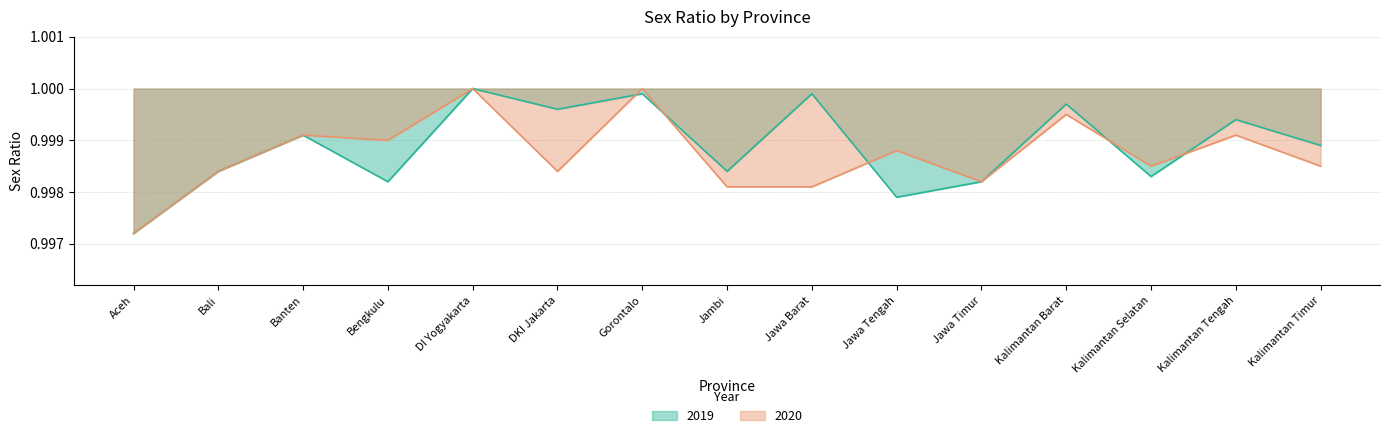

Which series ends up on top after the final intersection of 2019 and 2020?

2019